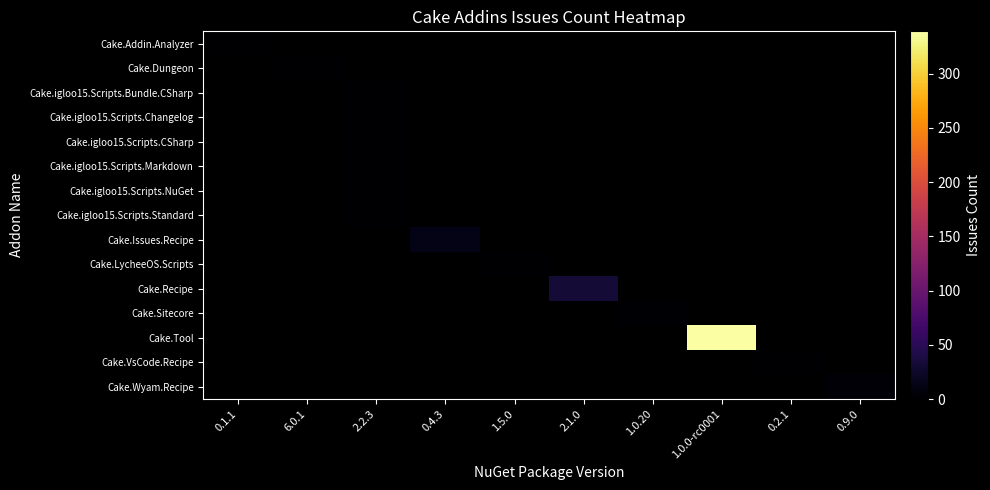

Rank the series at 0.1.1 from lowest to highest value.

Cake.Addin.Analyzer, Cake.Dungeon, Cake.igloo15.Scripts.Bundle.CSharp, Cake.igloo15.Scripts.Changelog, Cake.igloo15.Scripts.CSharp, Cake.igloo15.Scripts.Markdown, Cake.igloo15.Scripts.NuGet, Cake.igloo15.Scripts.Standard, Cake.Issues.Recipe, Cake.LycheeOS.Scripts, Cake.Recipe, Cake.Sitecore, Cake.Tool, Cake.VsCode.Recipe, Cake.Wyam.Recipe